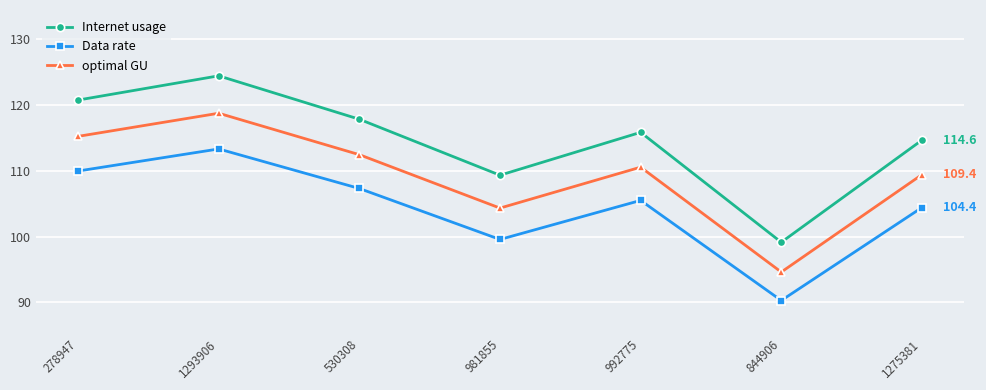

What is the lowest value of the optimal GU series?

94.6